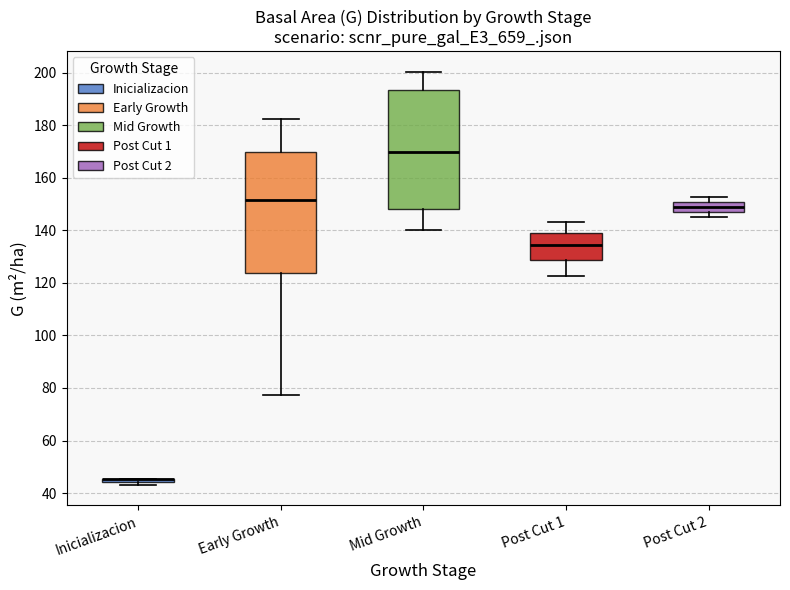

Where is the upper edge of the box for Mid Growth on the y-axis? The values are not printed on the chart, so give them approximately, as read against the axis.

194